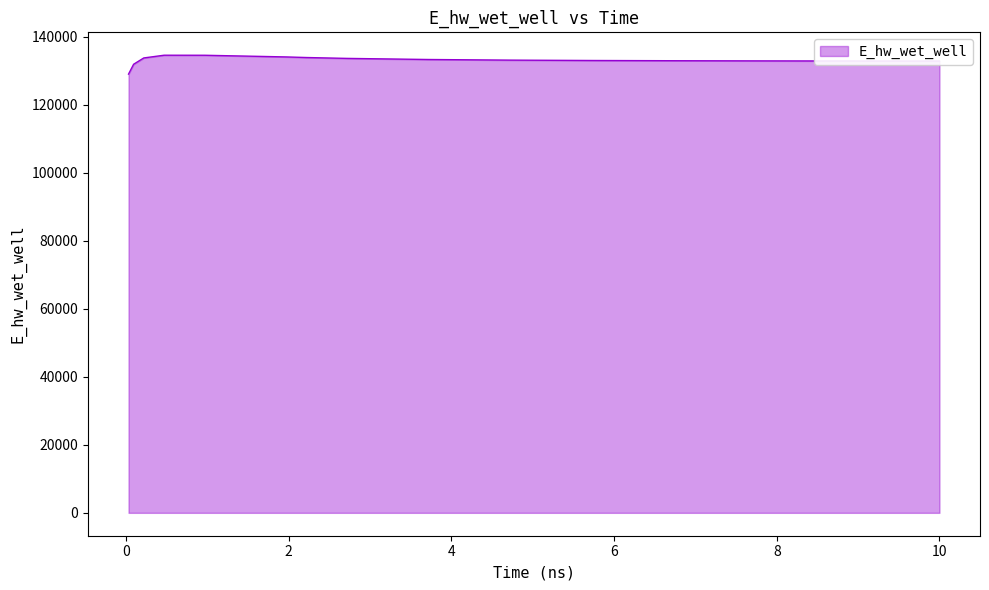

What is the average value?

133137.2